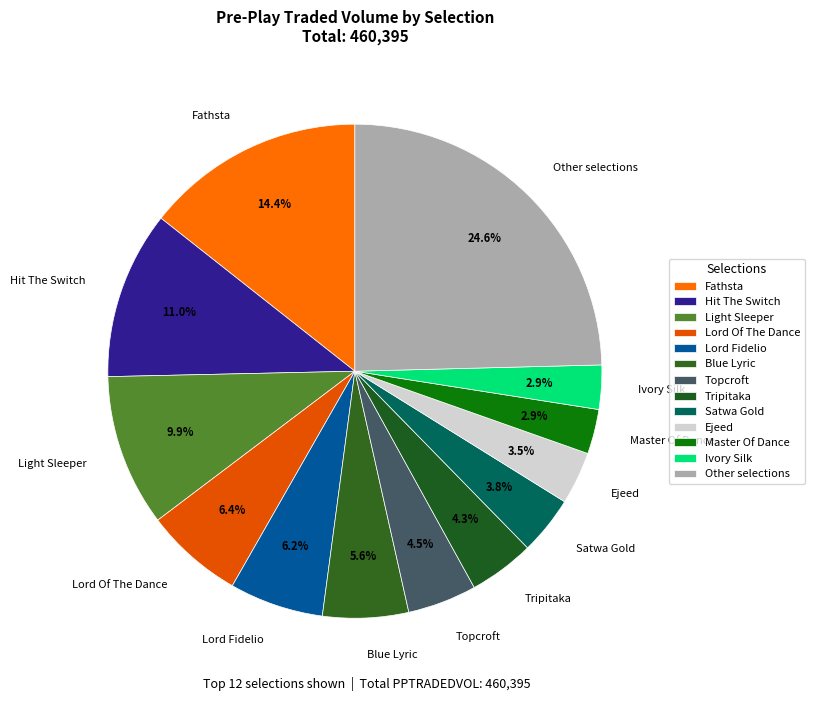

Which slice is the largest?

Other selections